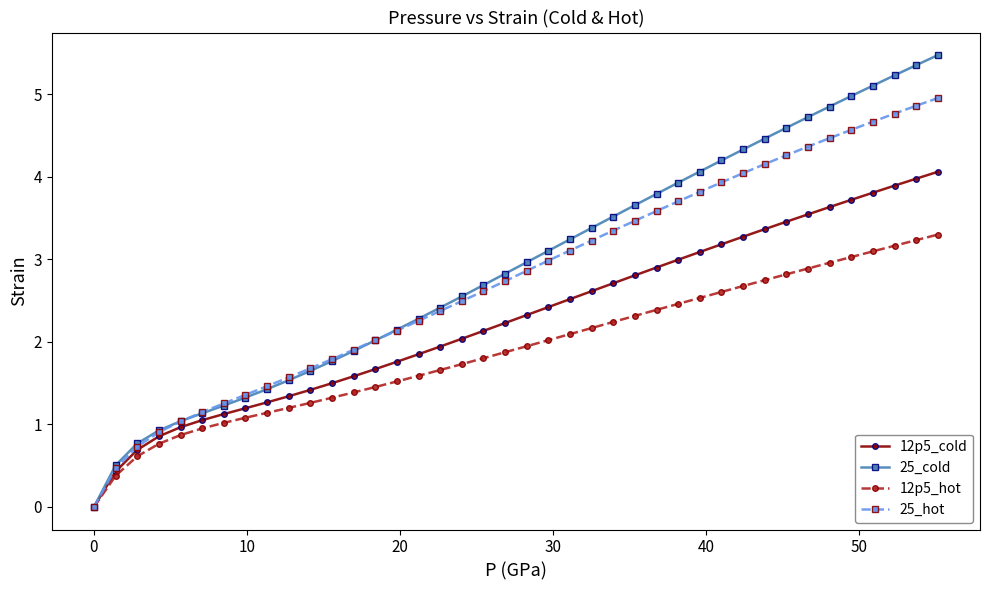

Which series has the largest range (max minus min)?

25_cold